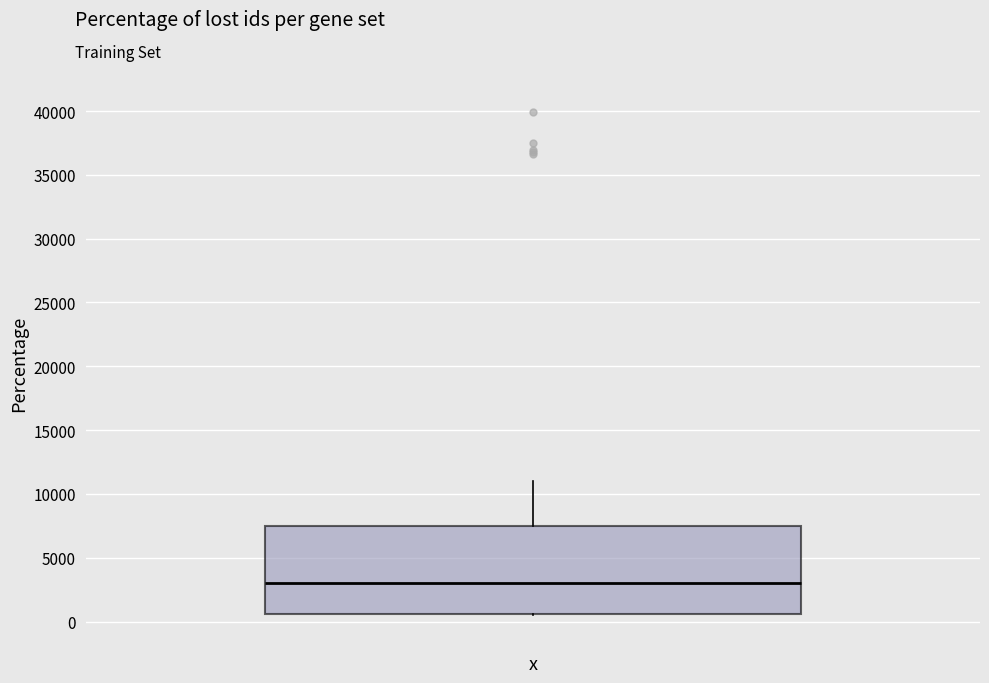

Transcribe this box plot: give where the median line is, the range the box spans, and where the two whiskers end, as read against the y-axis. The values are not printed on the chart, so give them approximately, as read against the axis.

median 3000, box 500 to 7500, whiskers 500 to 11000